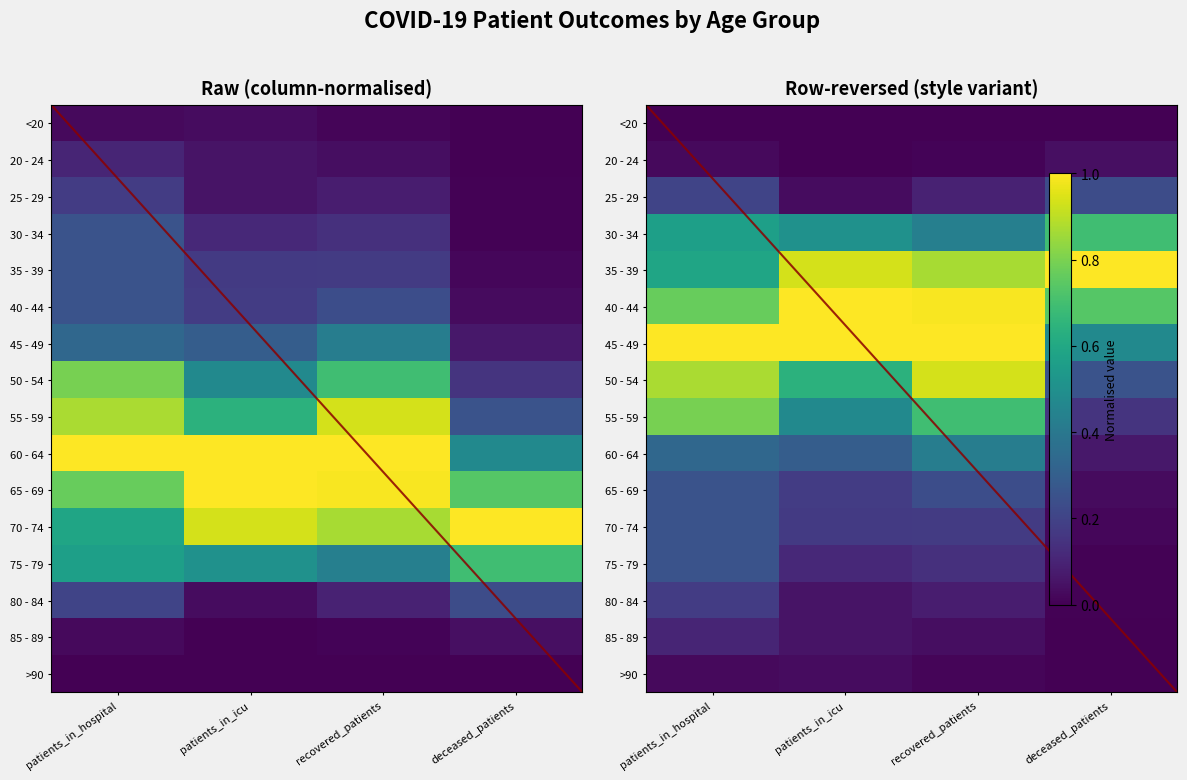

Rank the series at recovered_patients from lowest to highest value.

<20, 20 - 24, >90, 85 - 89, 80 - 84, 25 - 29, 75 - 79, 70 - 74, 65 - 69, 60 - 64, 30 - 34, 55 - 59, 35 - 39, 50 - 54, 40 - 44, 45 - 49